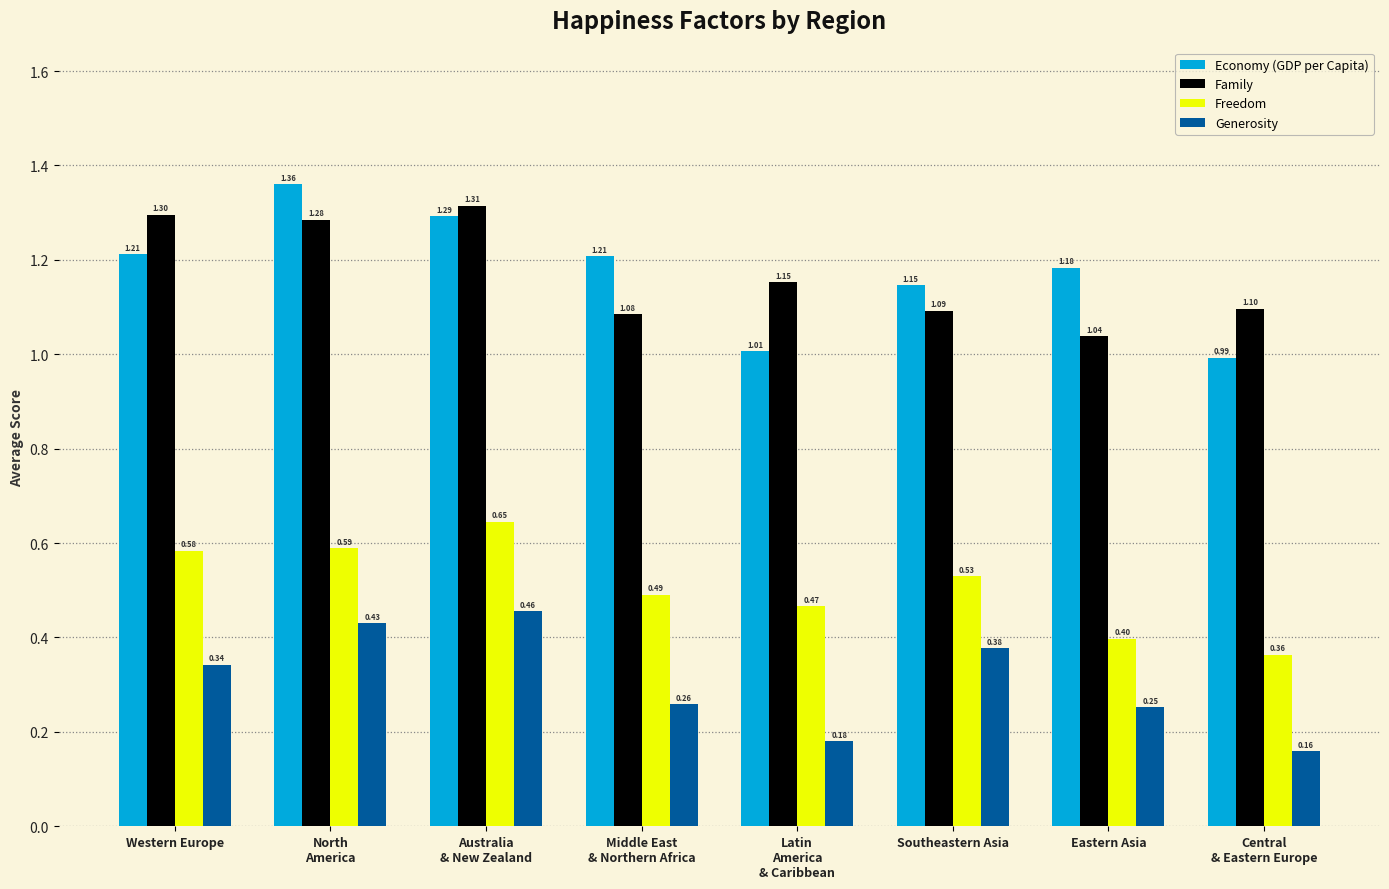

Which category has the lowest value across all series?

Central
& Eastern Europe